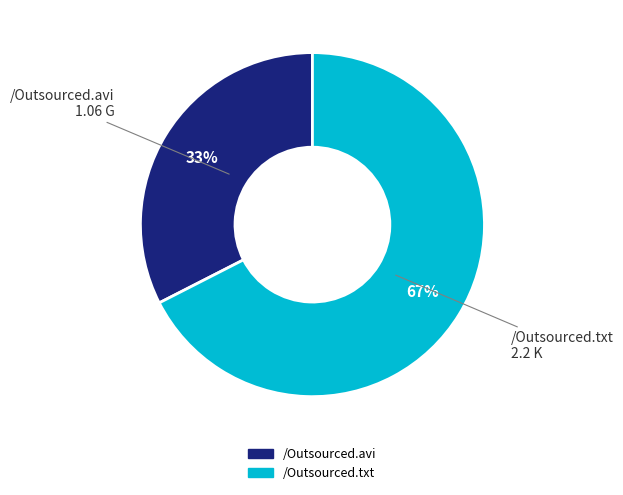

Which slice is the smallest?

/Outsourced.avi